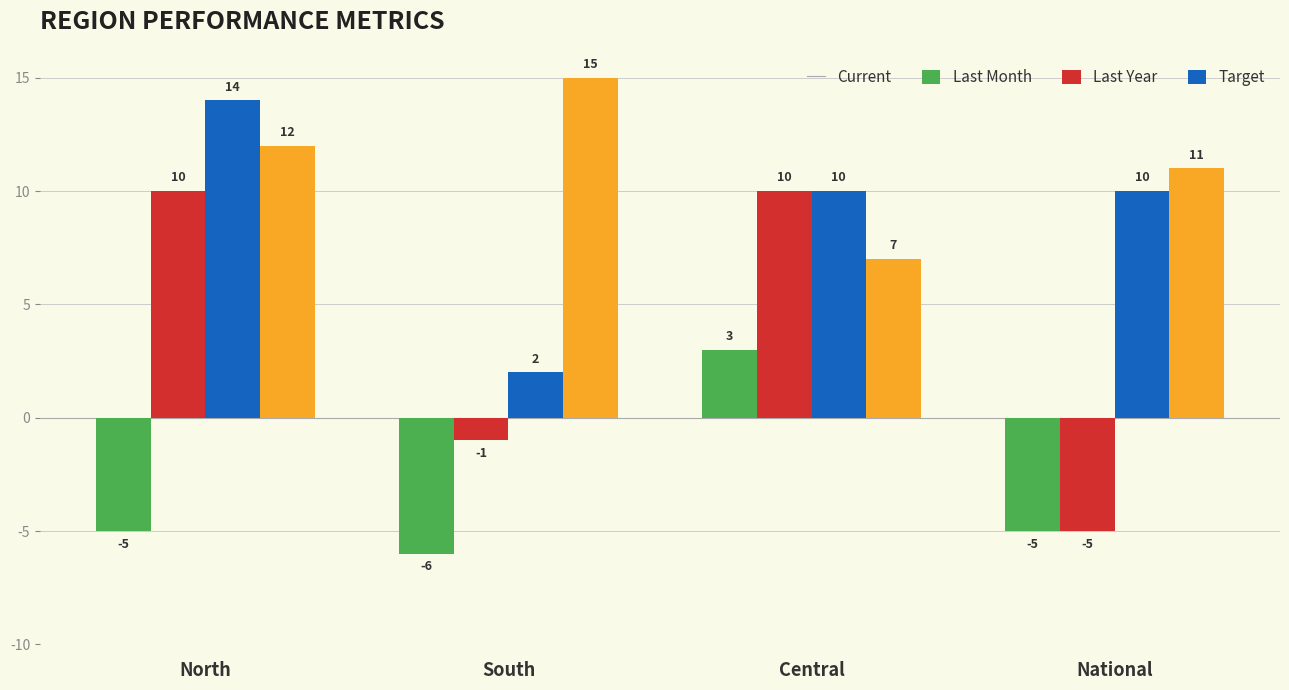

What is the sum of all Current values?

-13